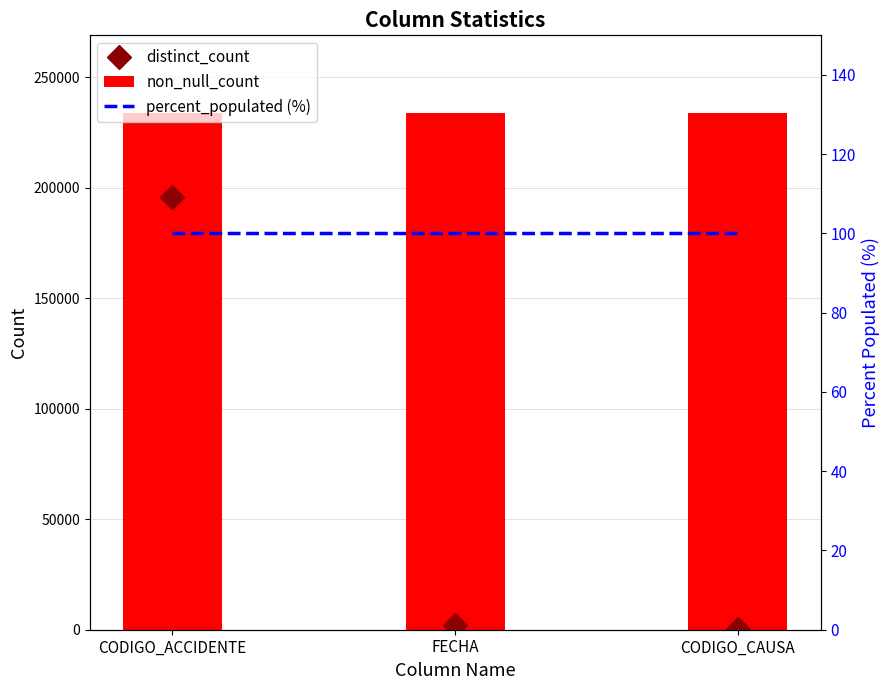

The non_null_count series shows 233819 at CODIGO_ACCIDENTE. True or false?

True